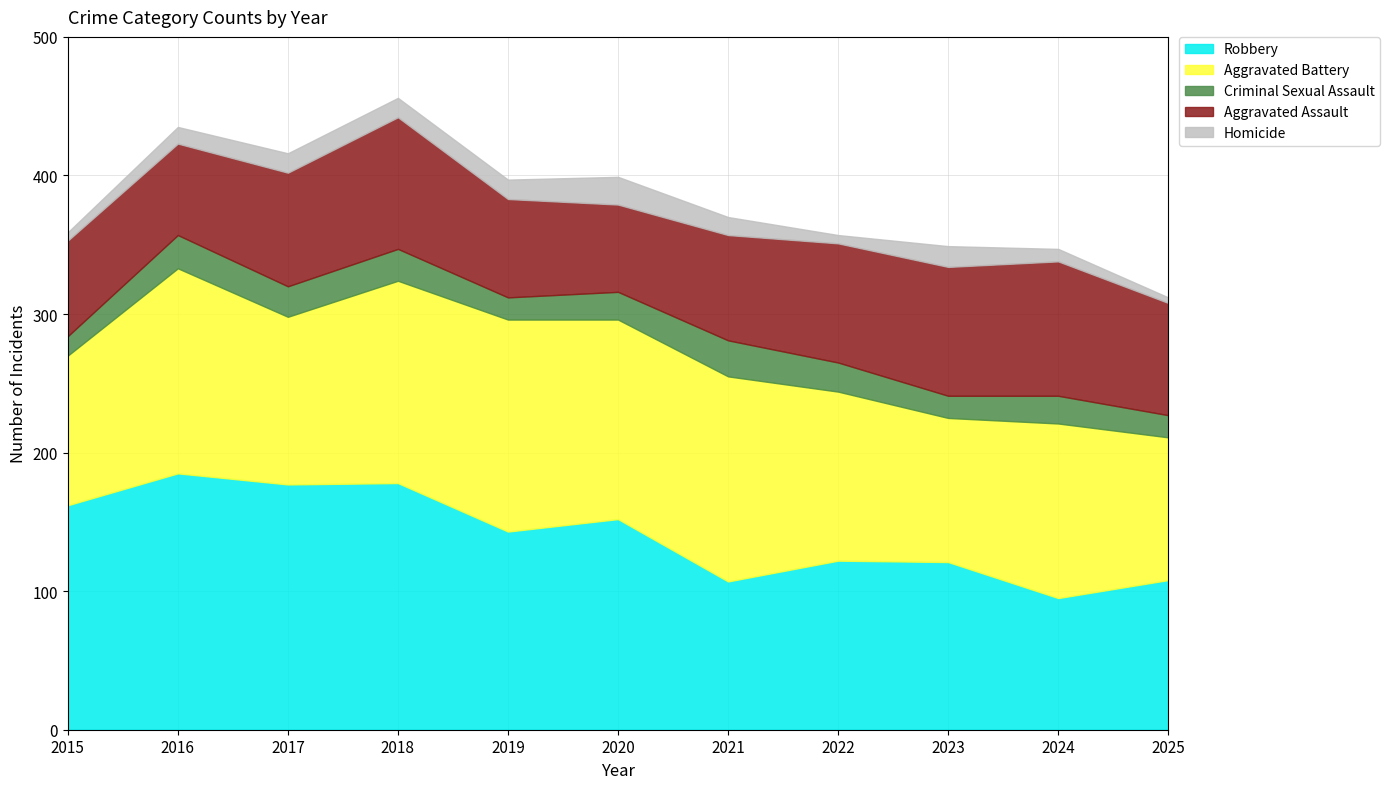

In Homicide, how many points are higher than both neighbors (excluding endpoints)?

2